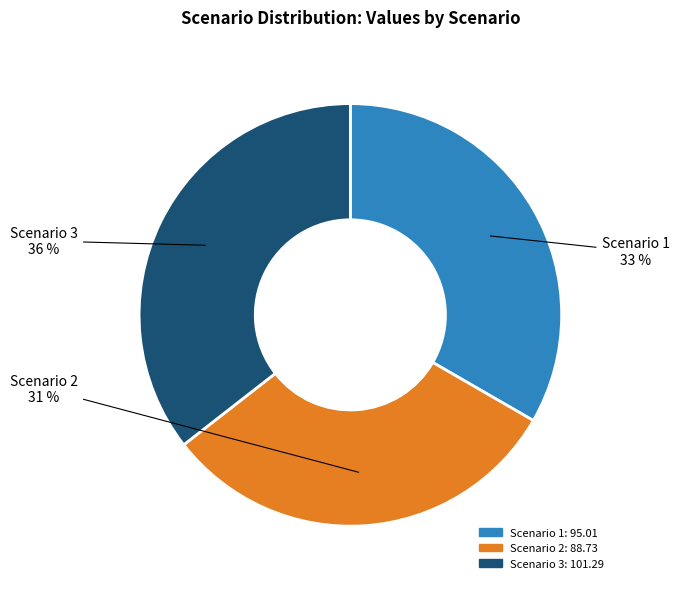

Combined, do Scenario 1 and Scenario 3 account for over 50%?

Yes